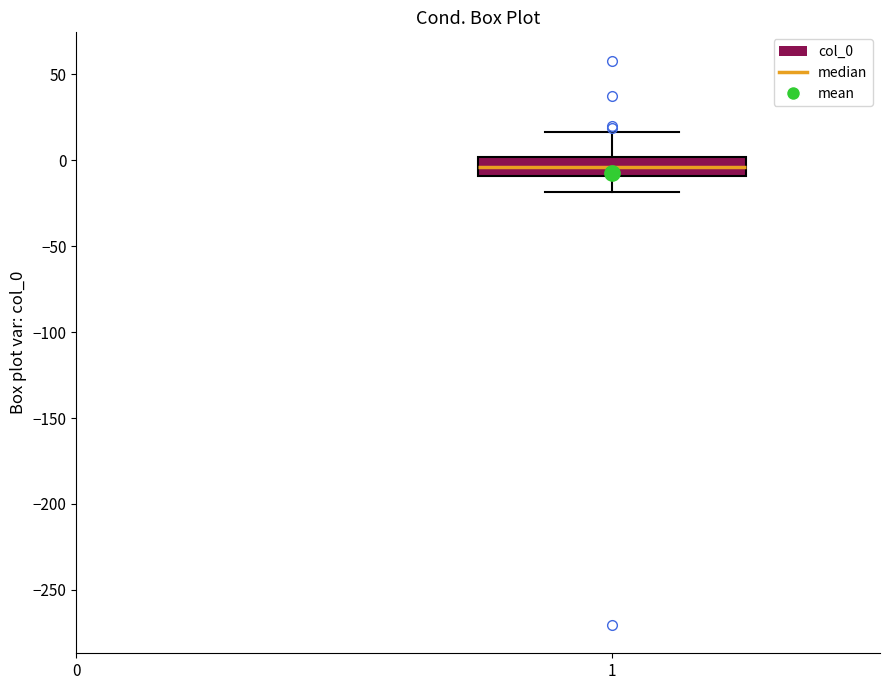

Where does the lower whisker of the box at x = 1 end on the y-axis? The values are not printed on the chart, so give them approximately, as read against the axis.

-20